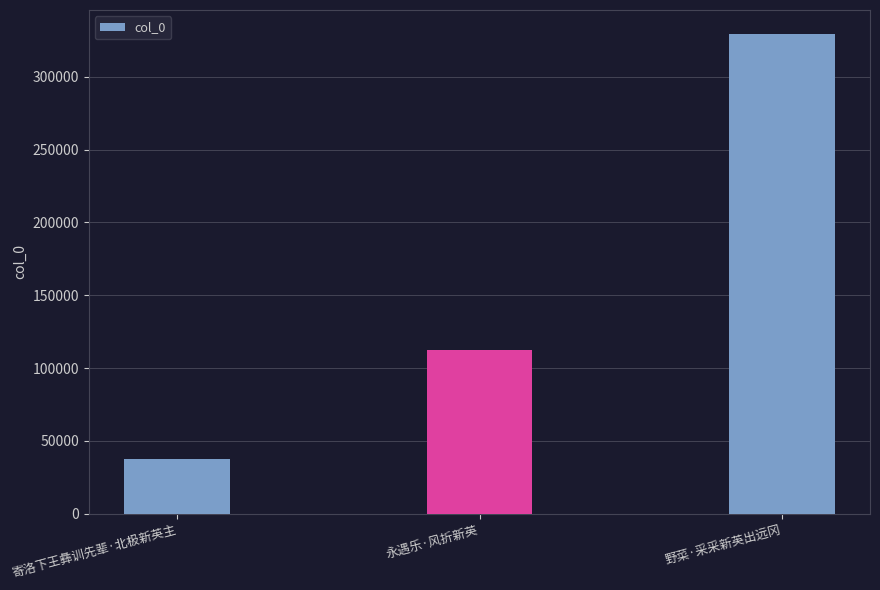

What is the label of the 2nd bar from the right?

永遇乐·风折新英